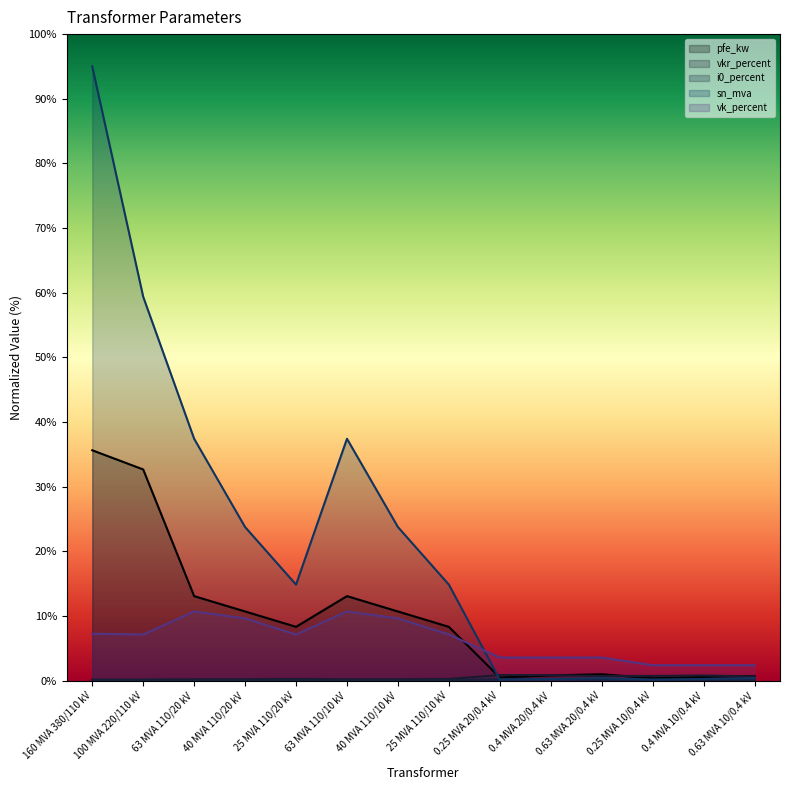

At how many categories does at least one series exceed 79?

1